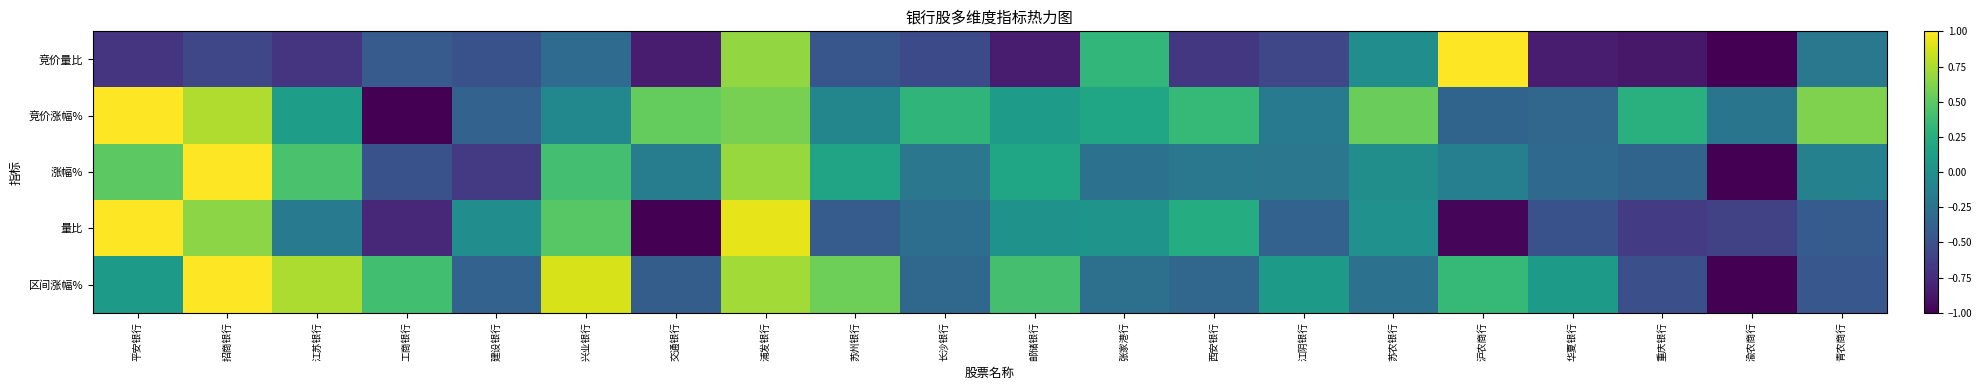

Reading left to right, extract all data points from this chart.

竞价量比: 平安银行=-0.7	招商银行=-0.6	江苏银行=-0.7	工商银行=-0.4	建设银行=-0.5	兴业银行=-0.3	交通银行=-0.8	浦发银行=0.7	苏州银行=-0.5	长沙银行=-0.6	邮储银行=-0.8	张家港行=0.3	西安银行=-0.7	江阴银行=-0.6	苏农银行=-0.0	沪农商行=1.0	华夏银行=-0.8	重庆银行=-0.9	渝农商行=-1.0	青农商行=-0.2
竞价涨幅%: 平安银行=1.0	招商银行=0.8	江苏银行=0.1	工商银行=-1.0	建设银行=-0.4	兴业银行=-0.1	交通银行=0.5	浦发银行=0.6	苏州银行=-0.1	长沙银行=0.3	邮储银行=0.1	张家港行=0.2	西安银行=0.3	江阴银行=-0.2	苏农银行=0.5	沪农商行=-0.4	华夏银行=-0.3	重庆银行=0.3	渝农商行=-0.2	青农商行=0.6
涨幅%: 平安银行=0.5	招商银行=1.0	江苏银行=0.4	工商银行=-0.5	建设银行=-0.7	兴业银行=0.4	交通银行=-0.1	浦发银行=0.7	苏州银行=0.2	长沙银行=-0.2	邮储银行=0.2	张家港行=-0.3	西安银行=-0.2	江阴银行=-0.2	苏农银行=-0.0	沪农商行=-0.1	华夏银行=-0.3	重庆银行=-0.4	渝农商行=-1.0	青农商行=-0.1
量比: 平安银行=1.0	招商银行=0.7	江苏银行=-0.2	工商银行=-0.8	建设银行=-0.0	兴业银行=0.5	交通银行=-1.0	浦发银行=0.9	苏州银行=-0.4	长沙银行=-0.3	邮储银行=0.0	张家港行=0.0	西安银行=0.2	江阴银行=-0.4	苏农银行=0.0	沪农商行=-1.0	华夏银行=-0.5	重庆银行=-0.6	渝农商行=-0.6	青农商行=-0.4
区间涨幅%: 平安银行=0.1	招商银行=1.0	江苏银行=0.8	工商银行=0.4	建设银行=-0.4	兴业银行=0.9	交通银行=-0.4	浦发银行=0.7	苏州银行=0.6	长沙银行=-0.3	邮储银行=0.4	张家港行=-0.3	西安银行=-0.3	江阴银行=0.1	苏农银行=-0.2	沪农商行=0.3	华夏银行=0.1	重庆银行=-0.5	渝农商行=-1.0	青农商行=-0.5